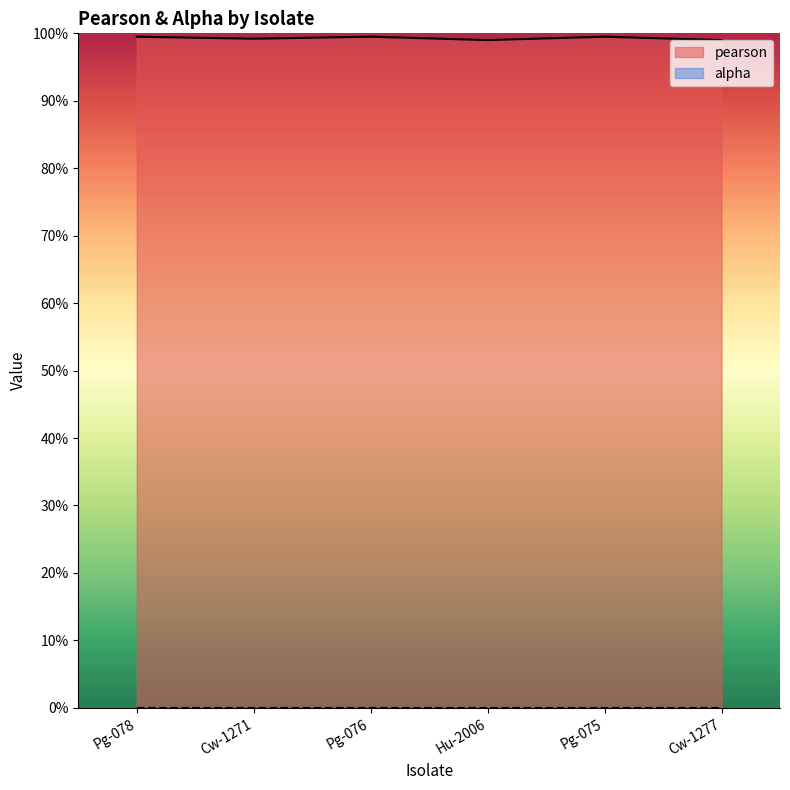

What is the approximate value at Cw-1271?

1.0